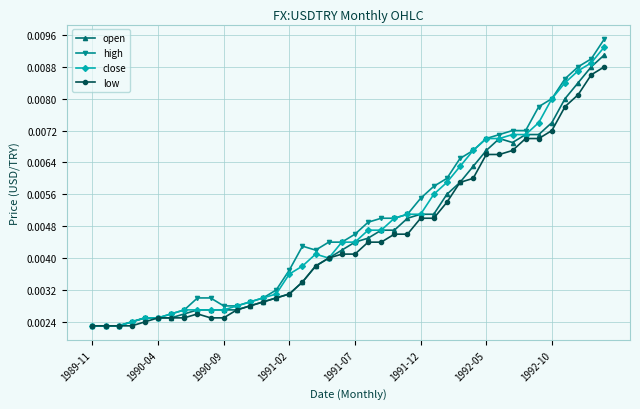

At how many categories does at least one series exceed 0?

40